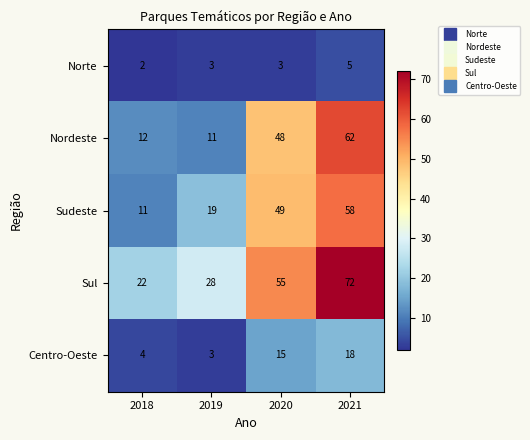

Reading left to right, what are all the values shown in this chart?

Norte: 2018=2	2019=3	2020=3	2021=5
Nordeste: 2018=12	2019=11	2020=48	2021=62
Sudeste: 2018=11	2019=19	2020=49	2021=58
Sul: 2018=22	2019=28	2020=55	2021=72
Centro-Oeste: 2018=4	2019=3	2020=15	2021=18